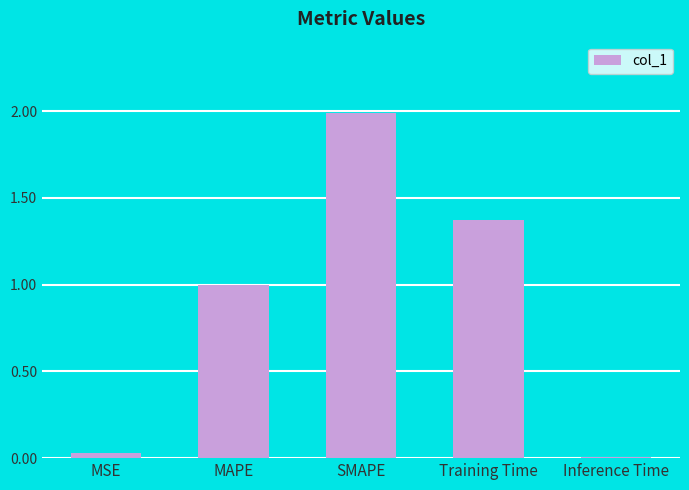

How many bars are there in total?

5